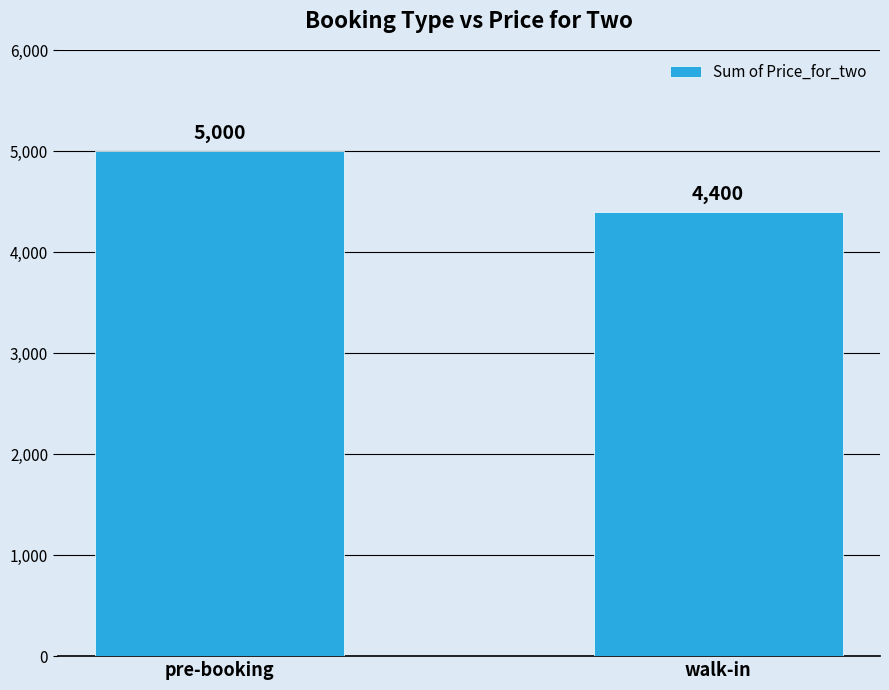

The chart shows a value of 4400 at walk-in. True or false?

True